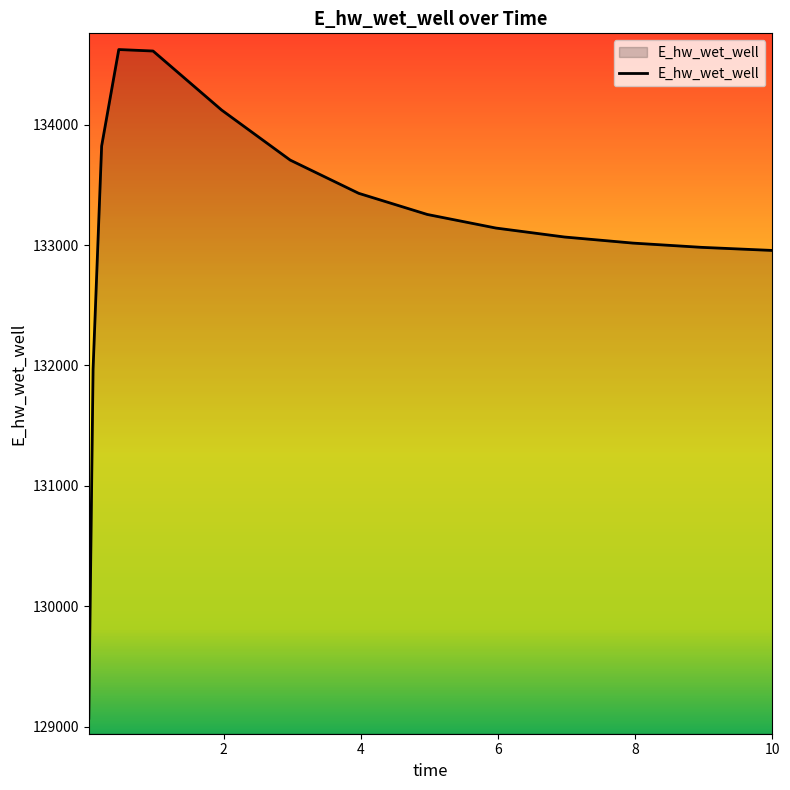

What is the greatest value displayed?

134625.0